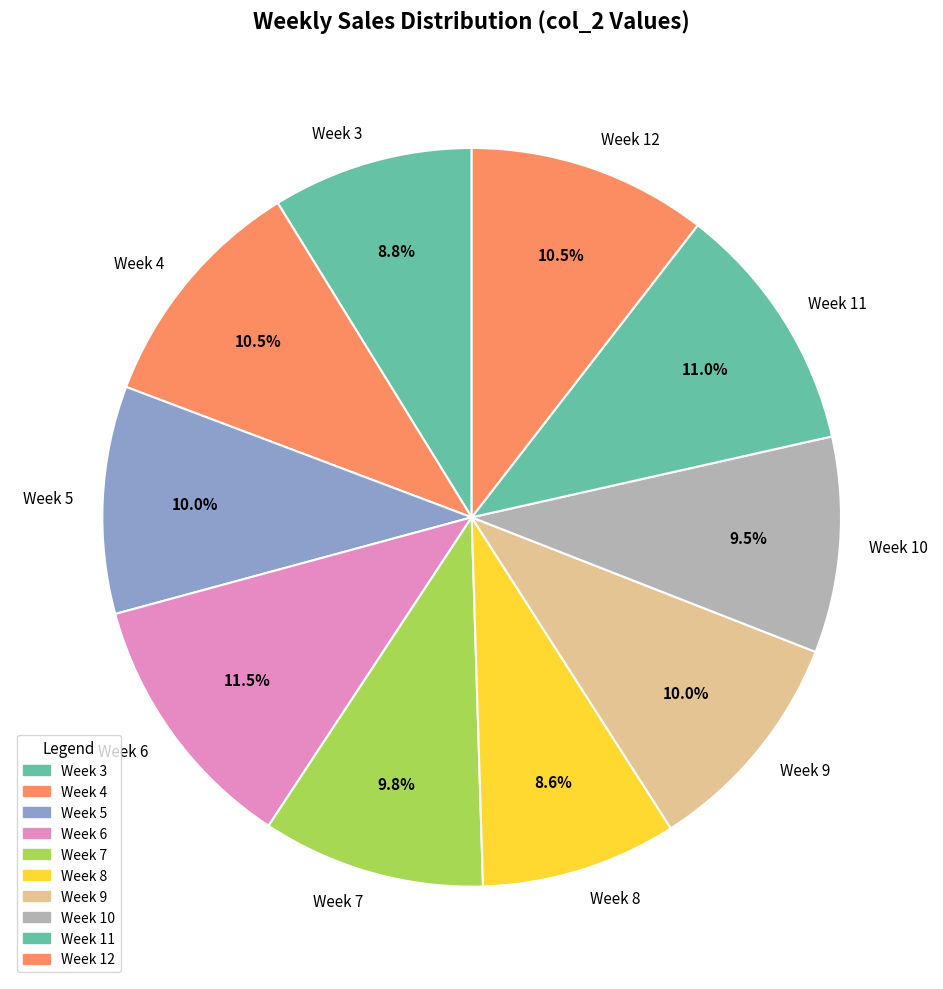

Does Week 8 represent more than half of the total?

No